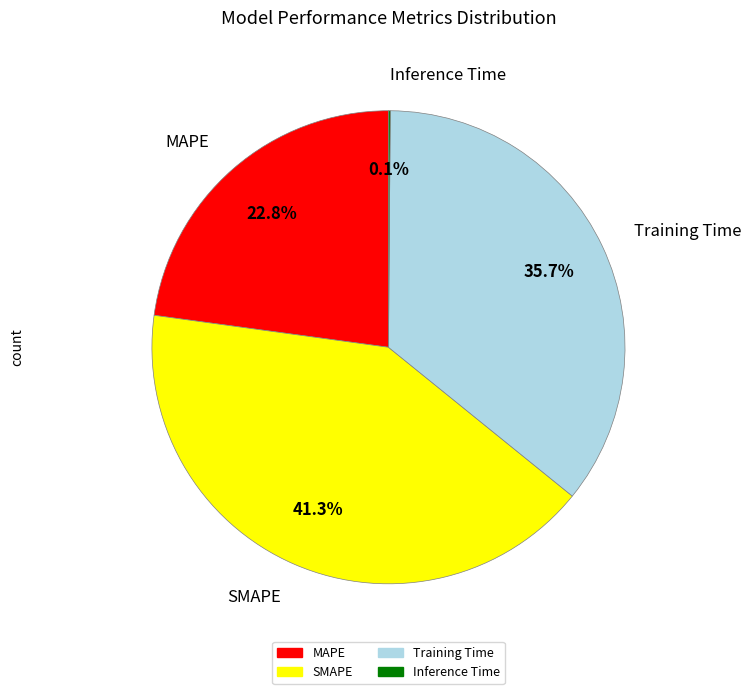

How much of the chart is everything except SMAPE?

58.7%